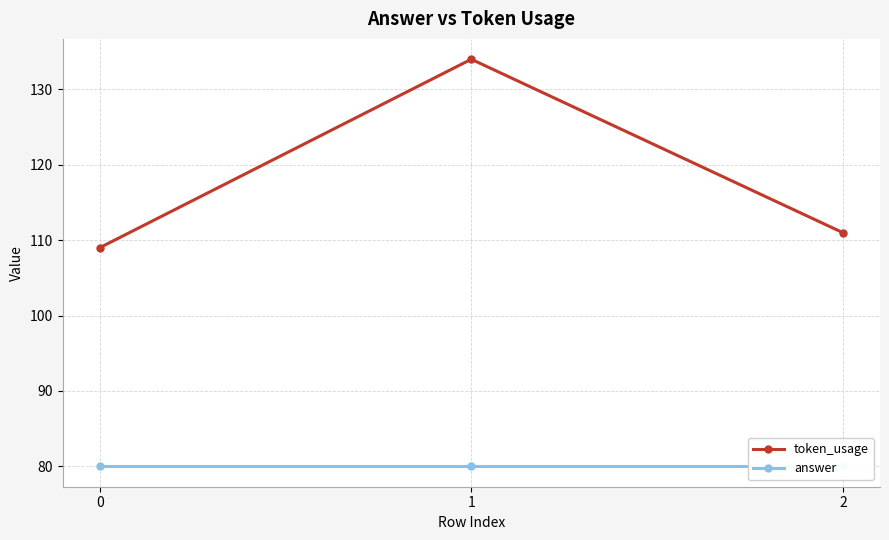

What is the minimum value shown in the chart?

80